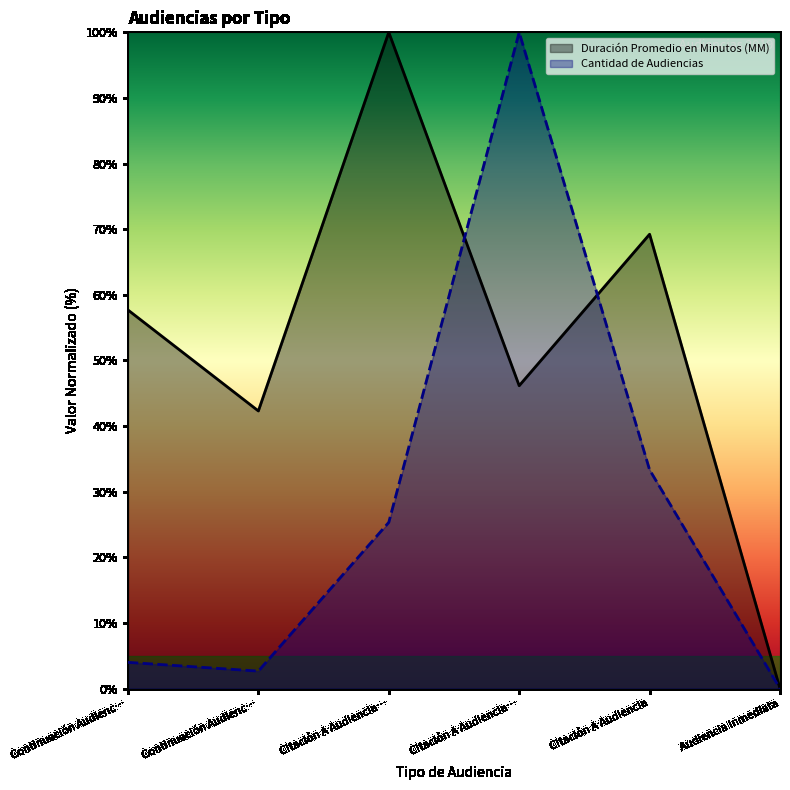

List the labels in order of Cantidad de Audiencias value, largest first.

Citación A Audiencia…, Citación A Audiencia, Citación A Audiencia…, Continuación Audienc…, Continuación Audienc…, Audiencia Inmediata